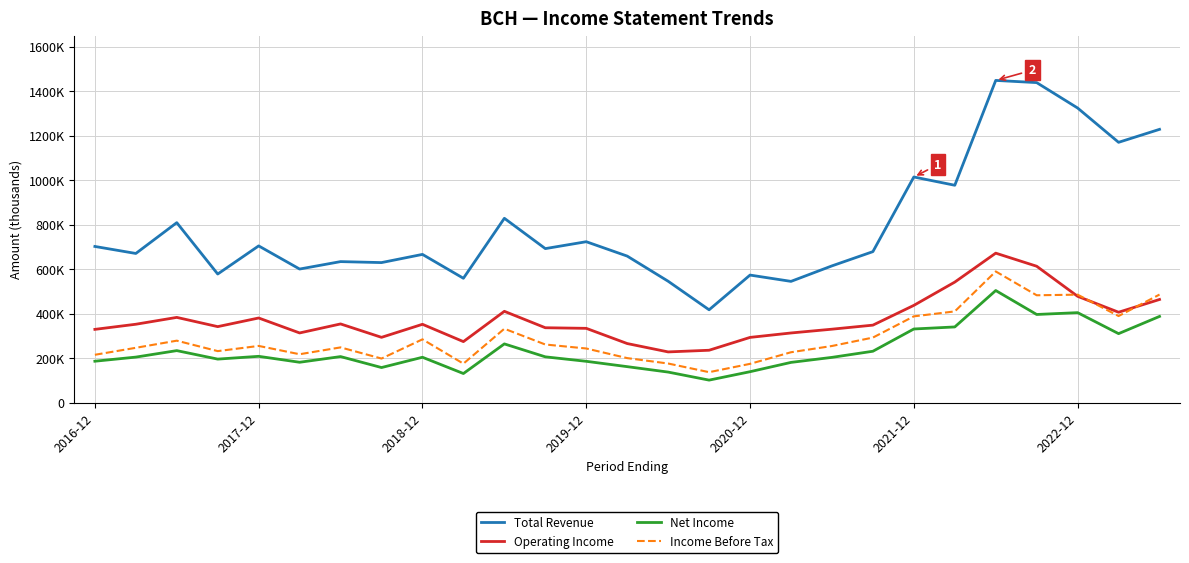

Is this an area chart (filled region under the line)?

No